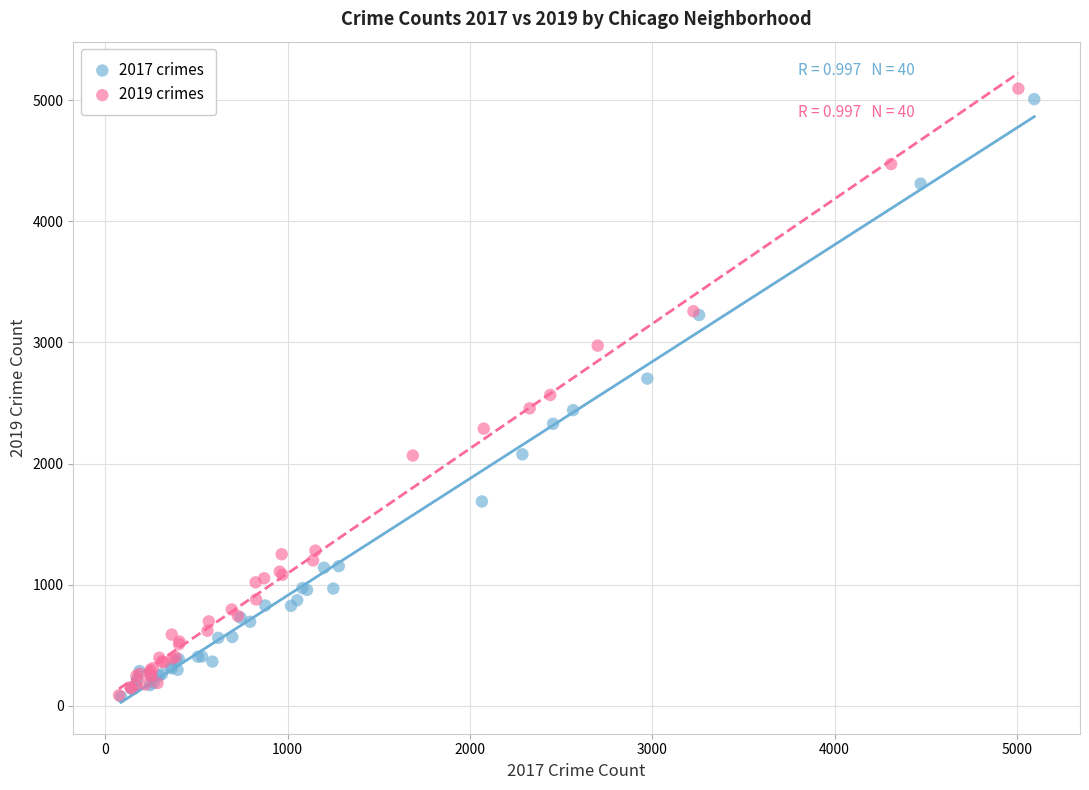

Which series has the largest Y range (max minus min)?

2019 crimes